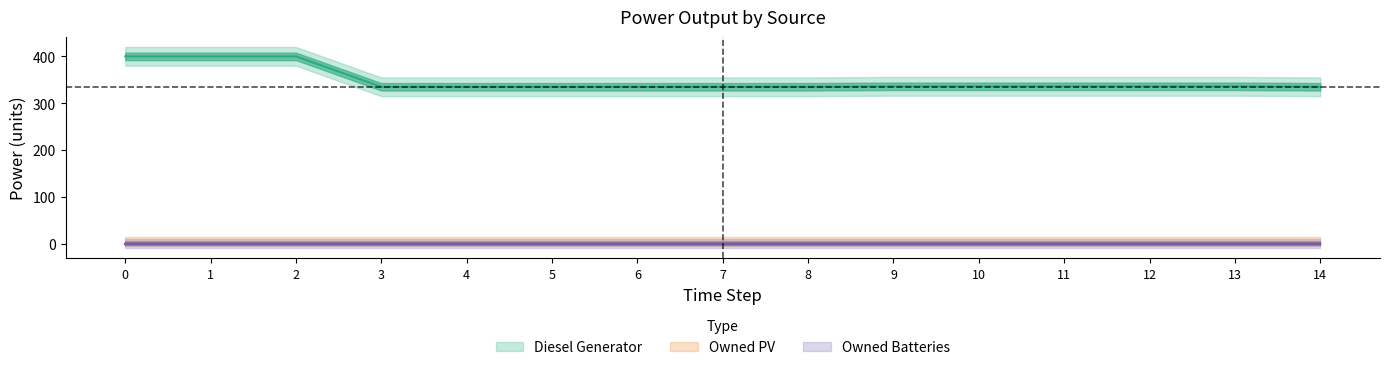

Reading left to right, list all the values displayed in this chart.

Diesel Generator: 400.0	400.0	400.0	335.0	335.0	335.0	335.0	335.0	335.0	336.0	336.0	336.0	336.0	336.0	335.0
Owned PV: 0.0	0.0	0.0	0.0	0.0	0.0	0.0	0.0	0.0	0.0	0.0	0.0	0.0	0.0	0.0
Owned Batteries: 0.0	0.0	0.0	0.0	0.0	0.0	0.0	0.0	0.0	0.0	0.0	0.0	0.0	0.0	0.0